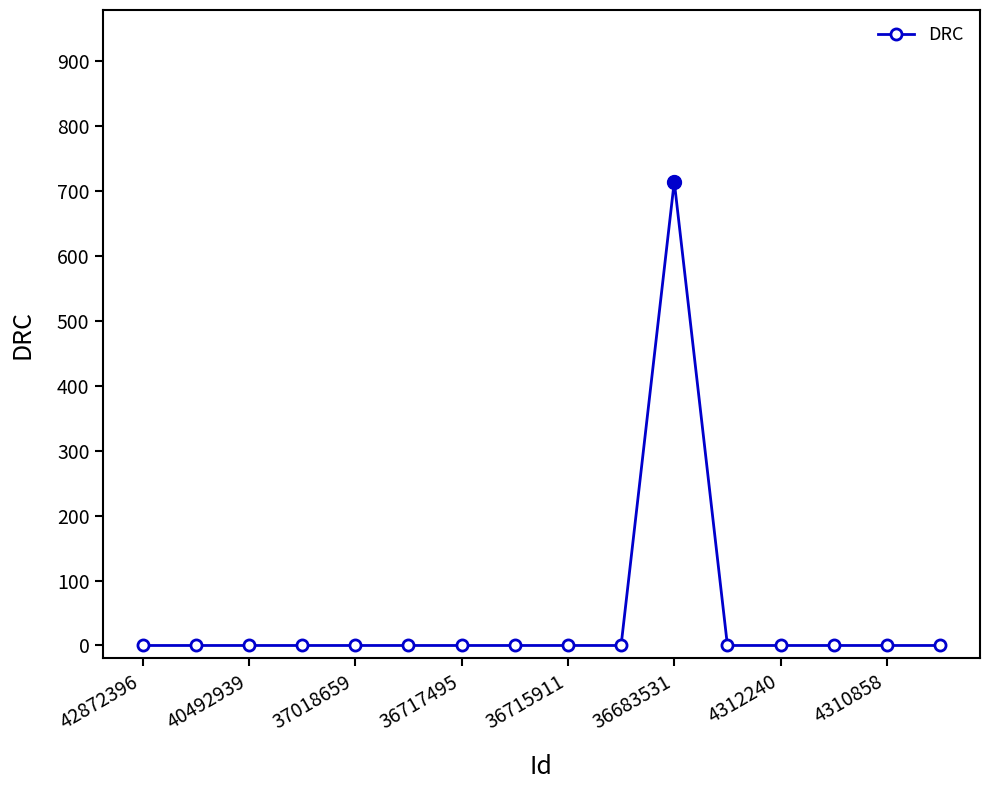

What is the greatest value displayed?

714